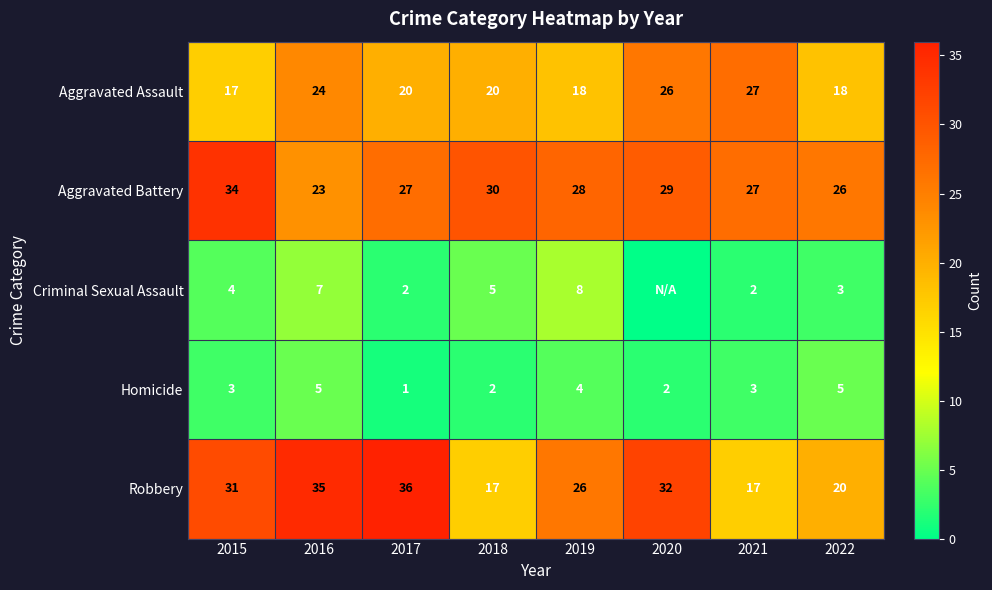

At 2019, list the series in order from largest to smallest.

Aggravated Battery, Robbery, Aggravated Assault, Criminal Sexual Assault, Homicide